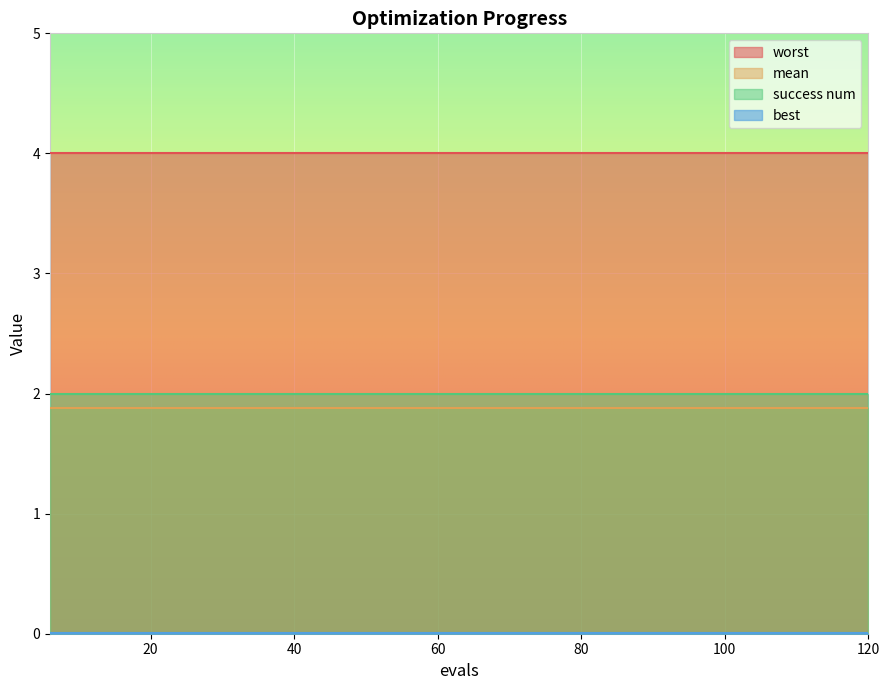

Which series has the largest total across all categories?

worst